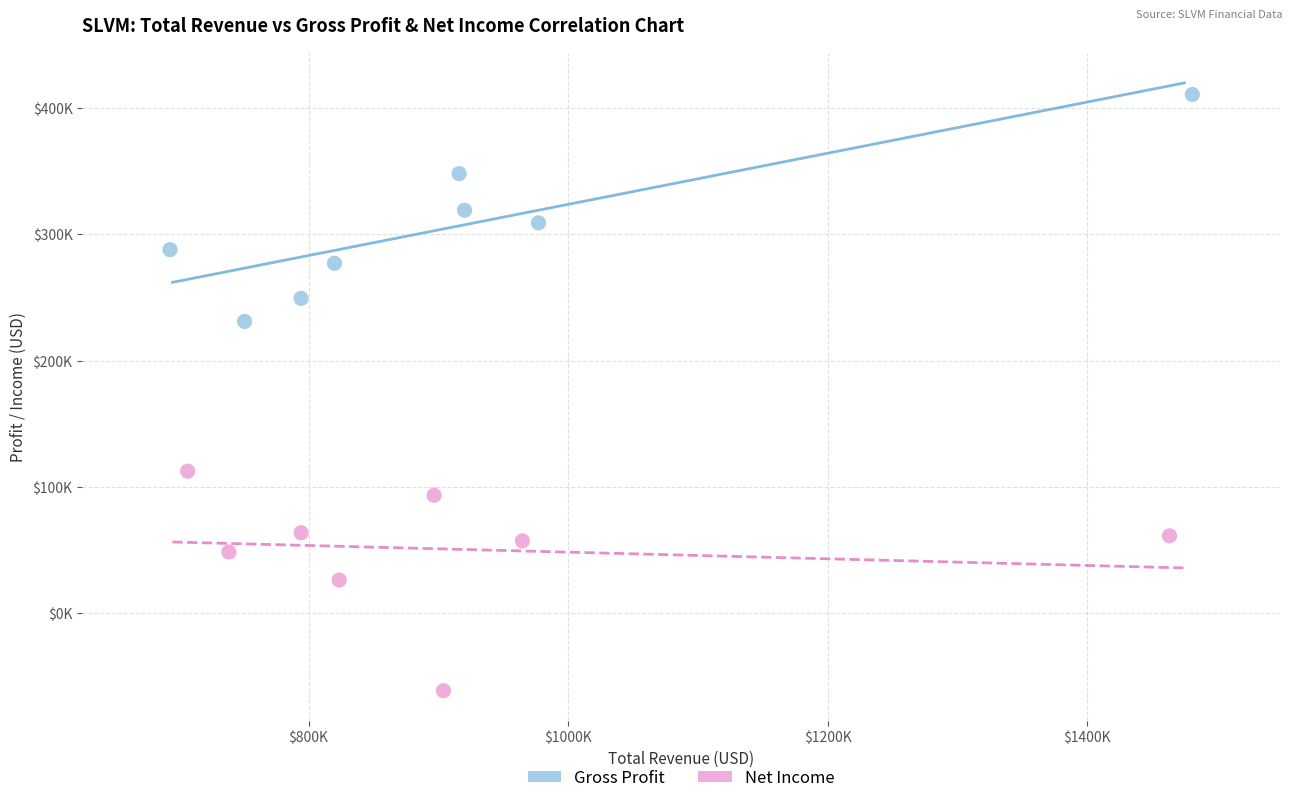

Which series reaches the minimum Y coordinate?

Net Income